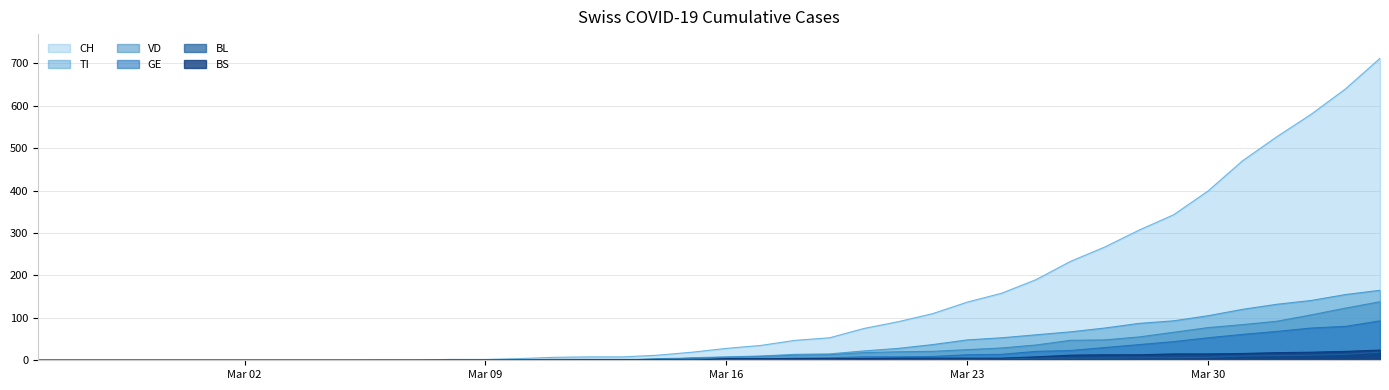

Between 2020-03-01 and 2020-03-26, which series saw the biggest shift?

CH